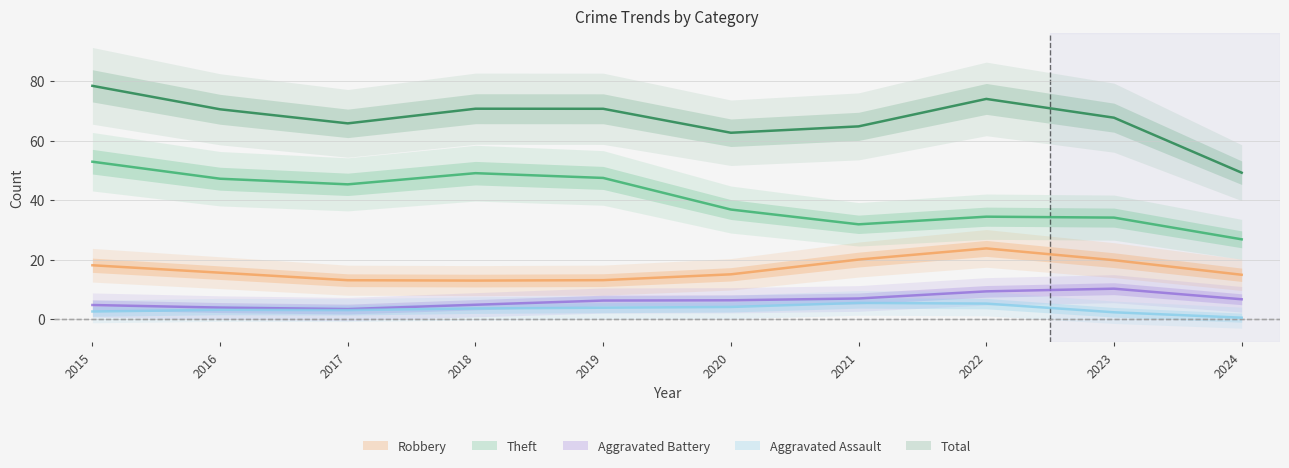

Which series has the largest total across all categories?

Total